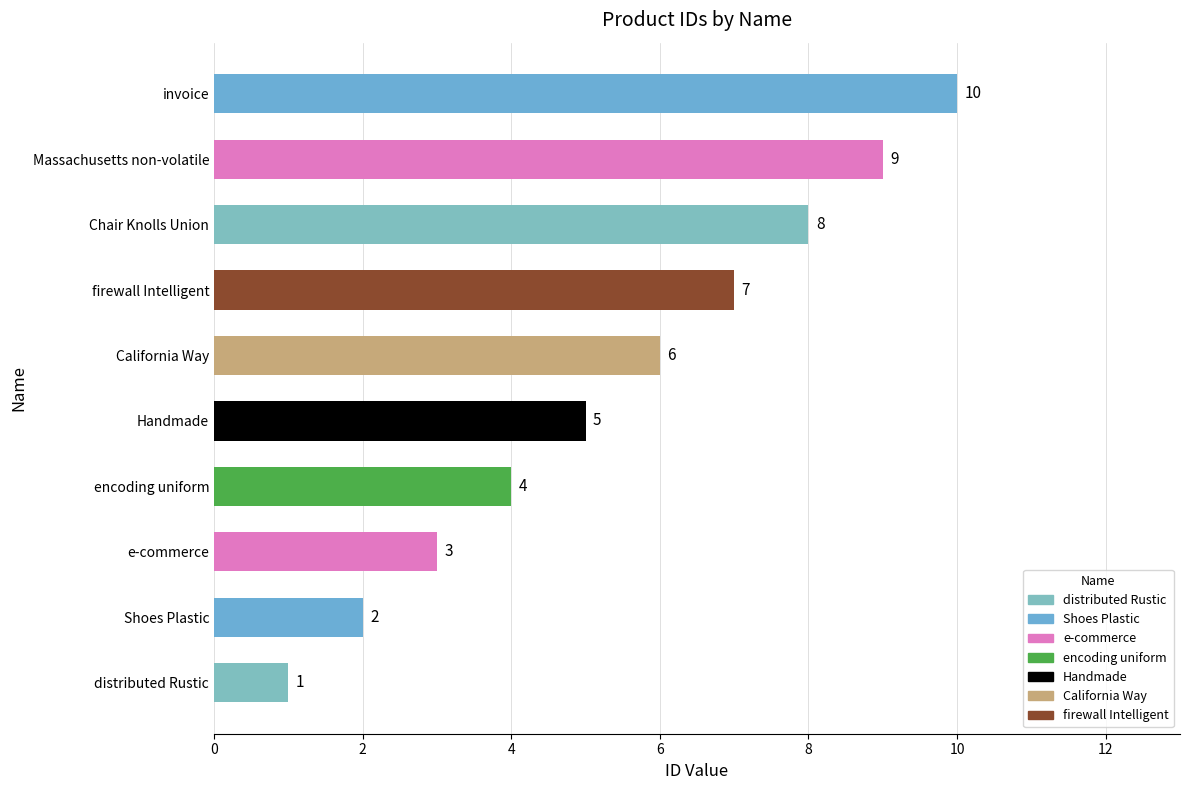

Which label corresponds to the largest value in the chart?

invoice